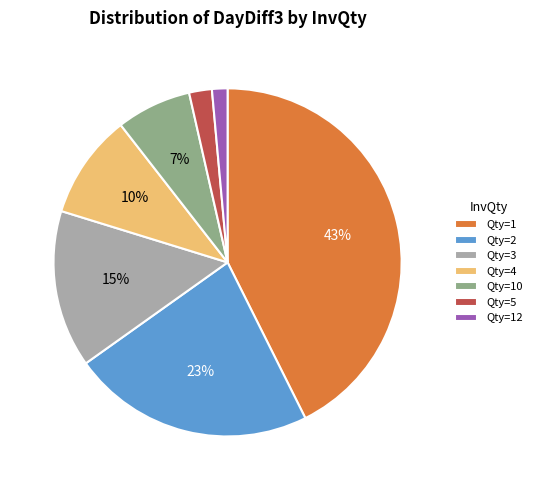

Which category has the smallest portion of the pie?

Qty=12